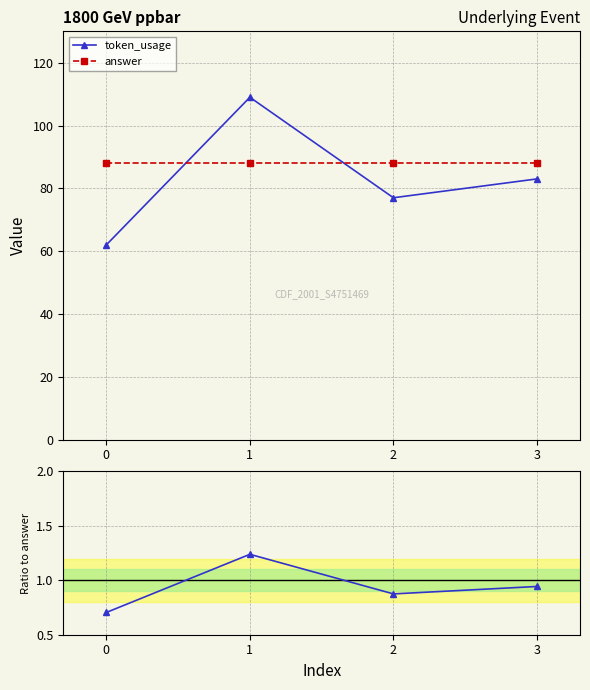

Rank the series by their maximum value, from highest to lowest.

token_usage, answer, ratio token_usage/answer